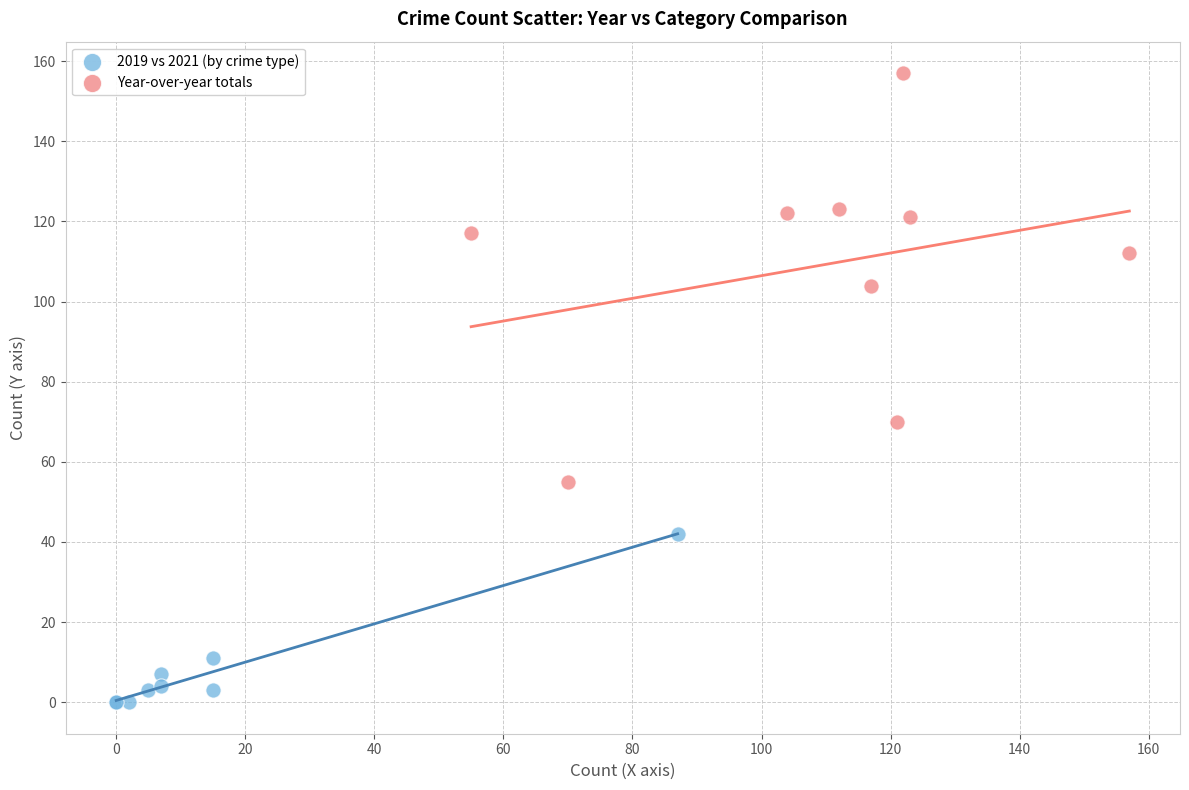

What are all the series names shown in the legend?

2019 vs 2021 (by crime type), Year-over-year totals